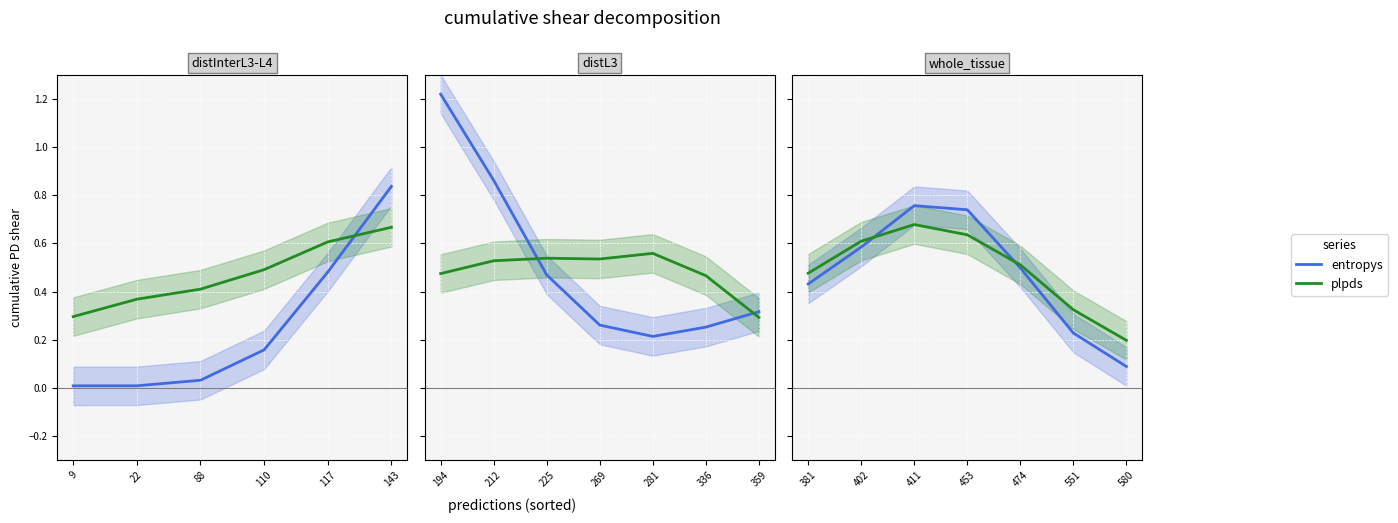

List the series in order of their peak value, lowest first.

plpds, entropys